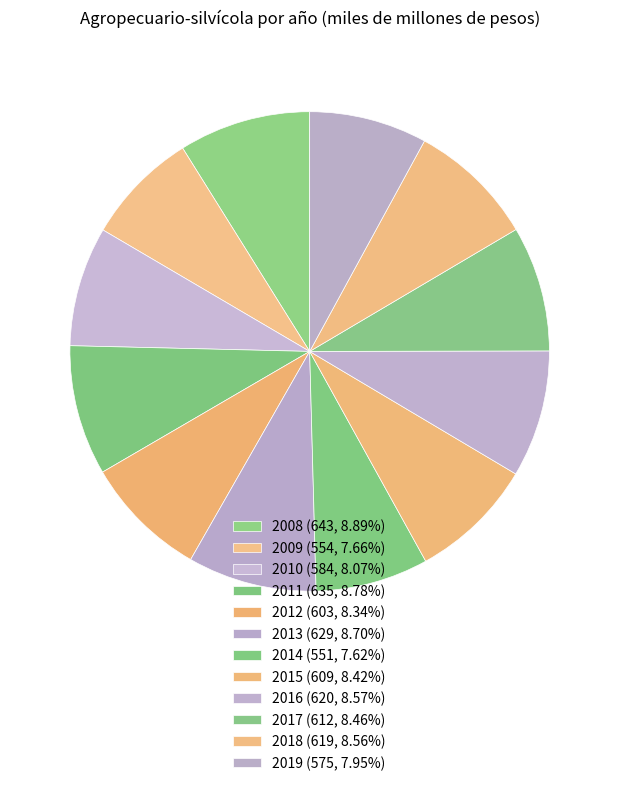

Does any single category account for the majority?

No